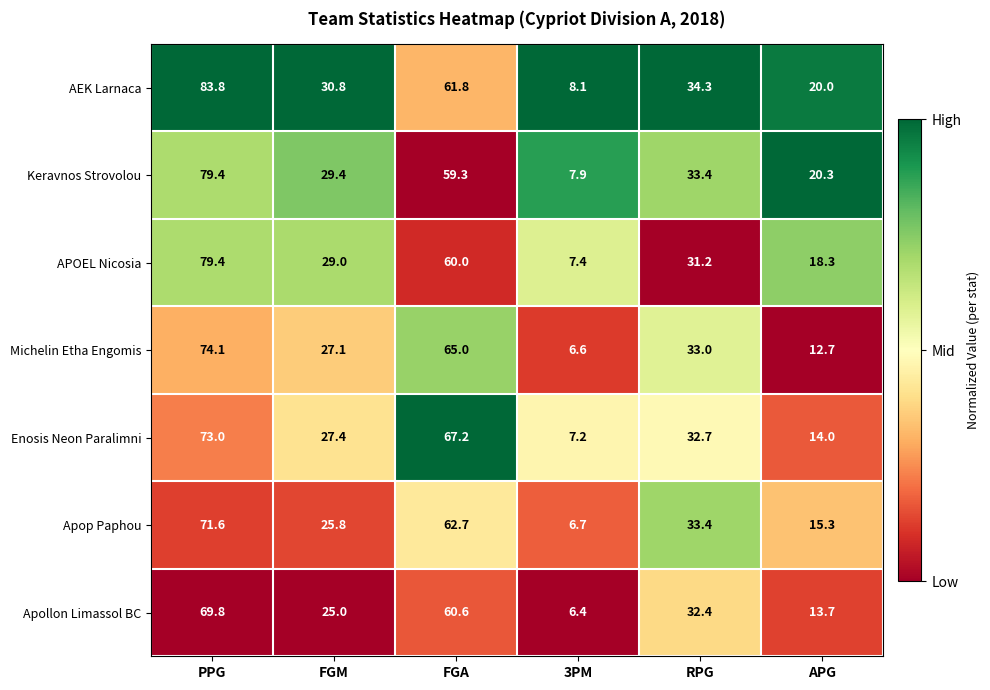

What is the spread (max minus min) of values at APG?

7.6